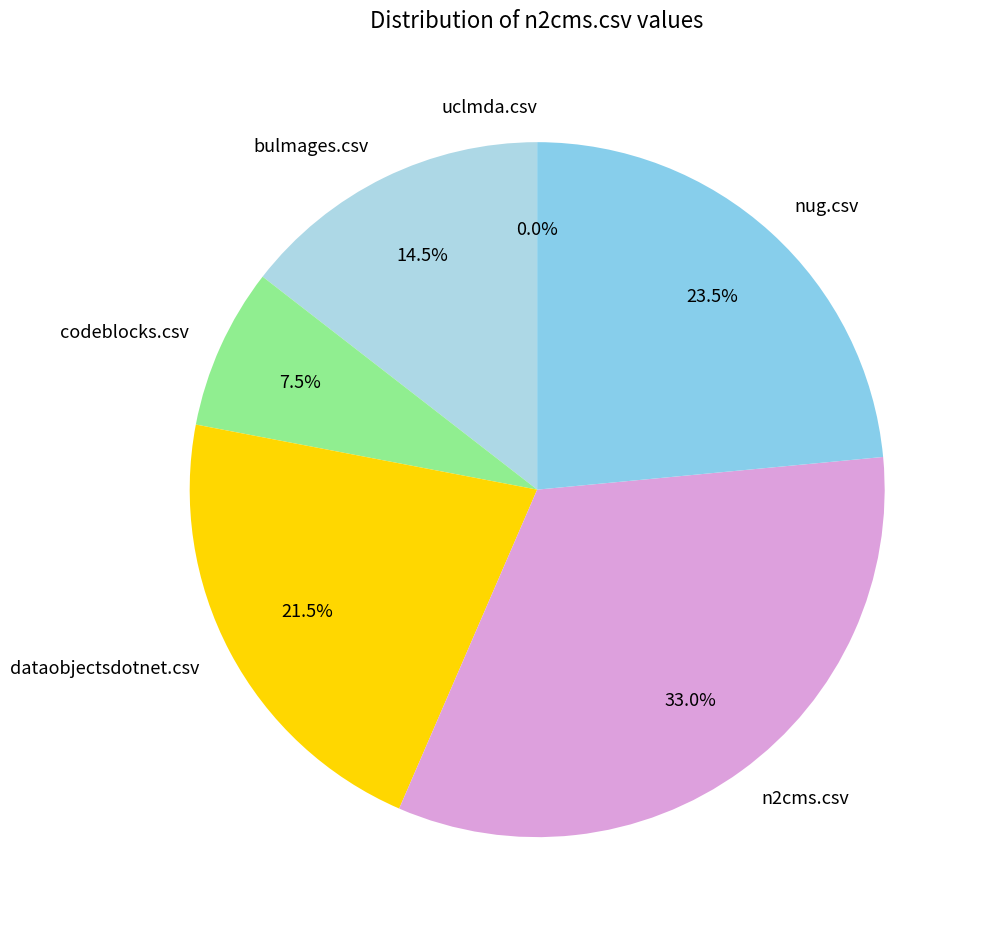

Rank the categories by value from lowest to highest.

uclmda.csv, codeblocks.csv, bulmages.csv, dataobjectsdotnet.csv, nug.csv, n2cms.csv